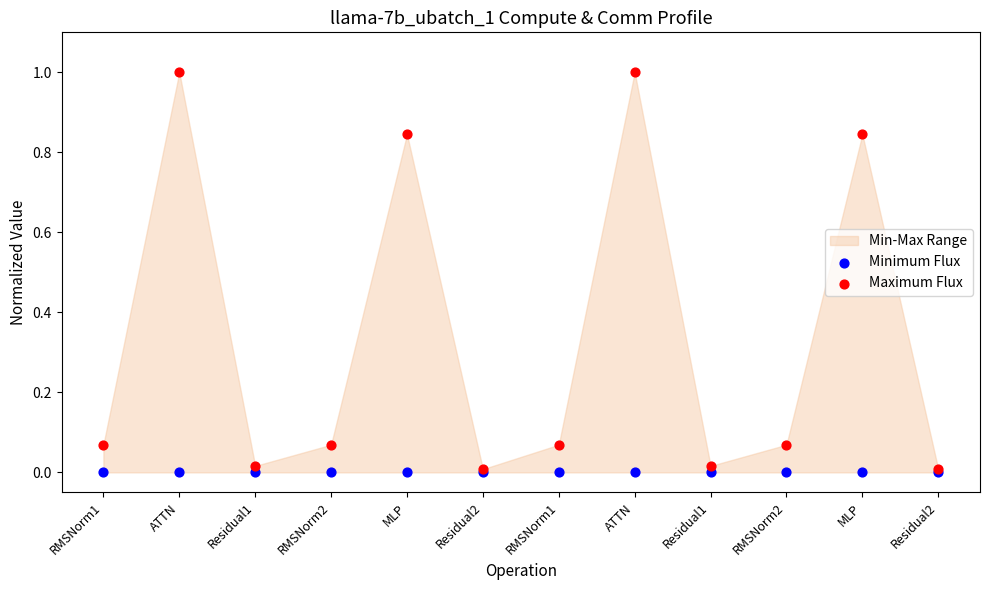

Which series has the widest spread of Y values?

Maximum Flux